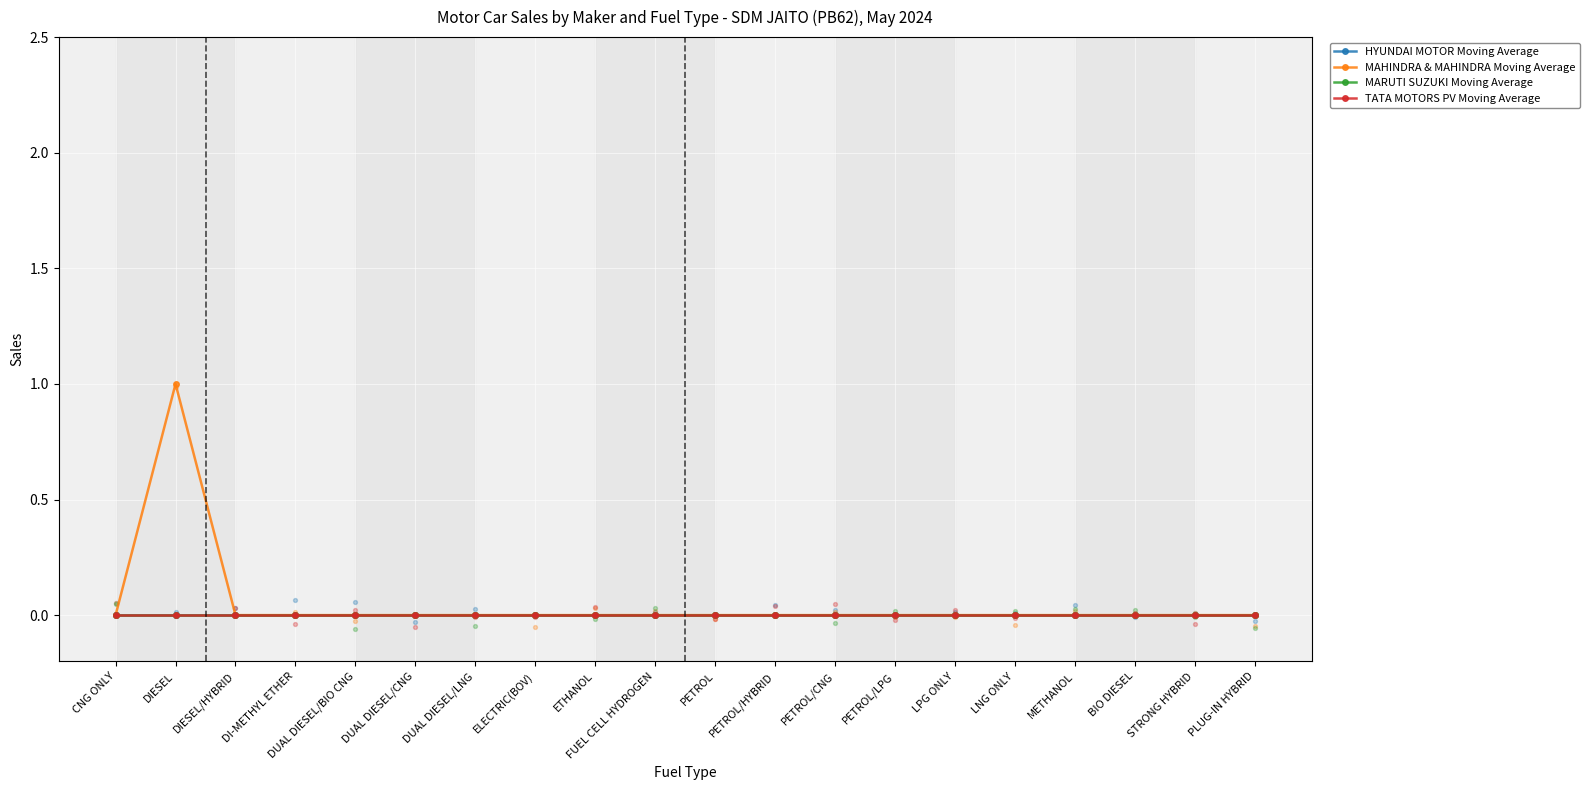

Which series has the widest spread of Y values?

MAHINDRA & MAHINDRA Moving Average